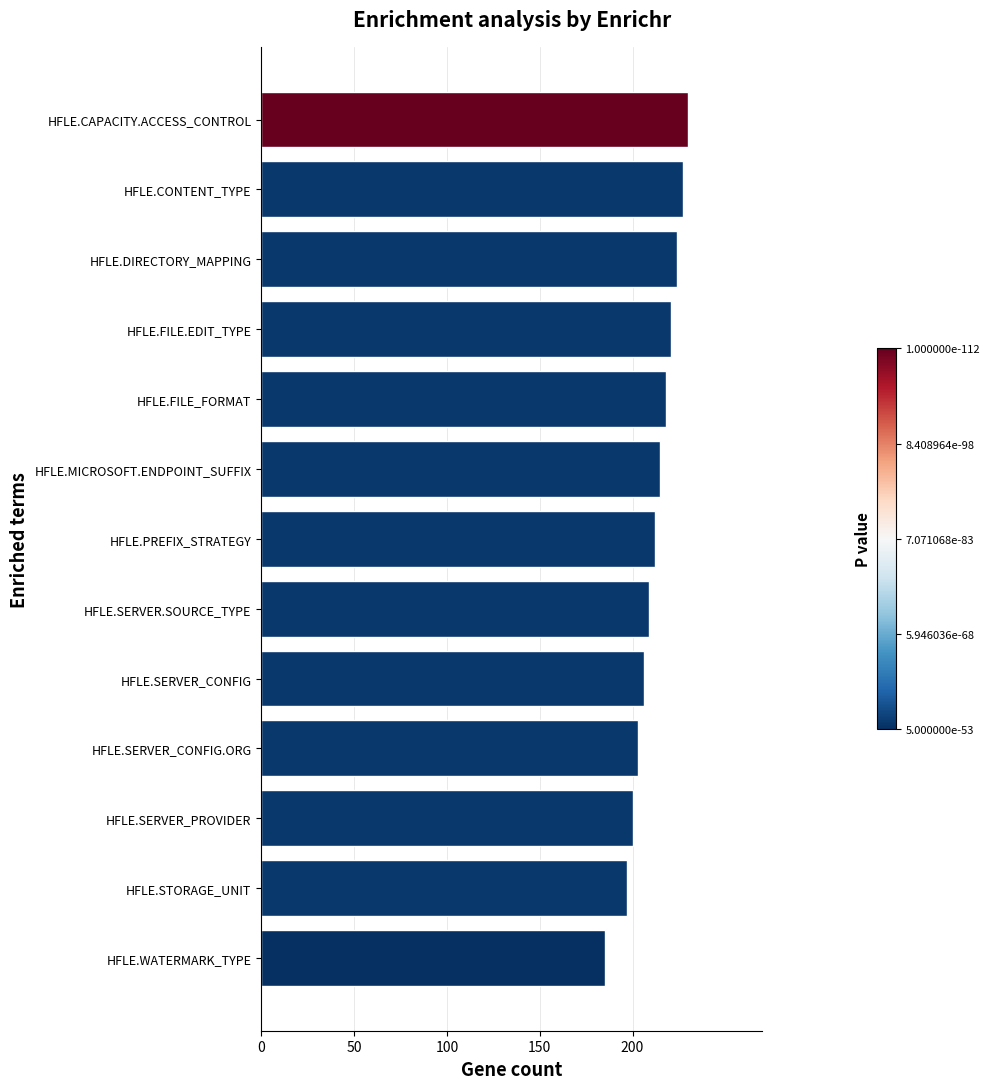

Reading bottom to top, extract all data points from this chart.

HFLE.WATERMARK_TYPE=185	HFLE.STORAGE_UNIT=197	HFLE.SERVER_PROVIDER=200	HFLE.SERVER_CONFIG.ORG=203	HFLE.SERVER_CONFIG=206	HFLE.SERVER.SOURCE_TYPE=209	HFLE.PREFIX_STRATEGY=212	HFLE.MICROSOFT.ENDPOINT_SUFFIX=215	HFLE.FILE_FORMAT=218	HFLE.FILE.EDIT_TYPE=221	HFLE.DIRECTORY_MAPPING=224	HFLE.CONTENT_TYPE=227	HFLE.CAPACITY.ACCESS_CONTROL=230